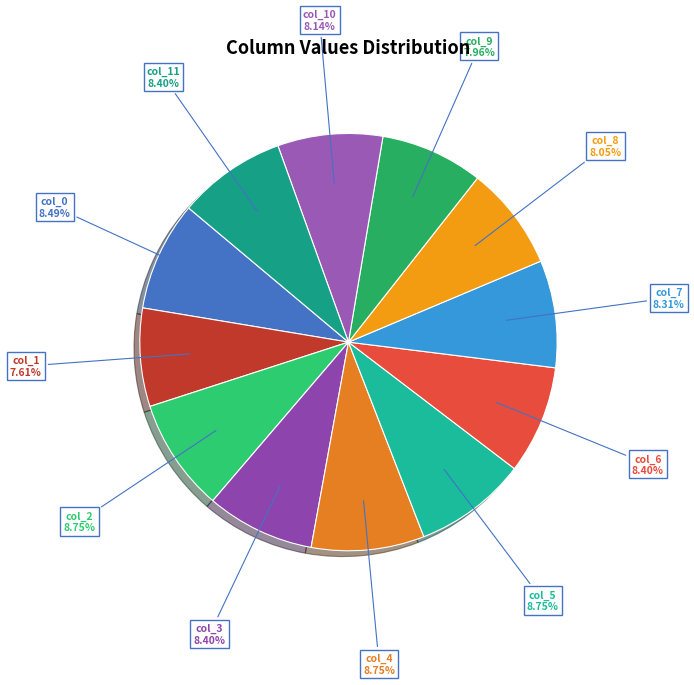

What is the ratio of the value at col_6 to the value at col_1?

1.1